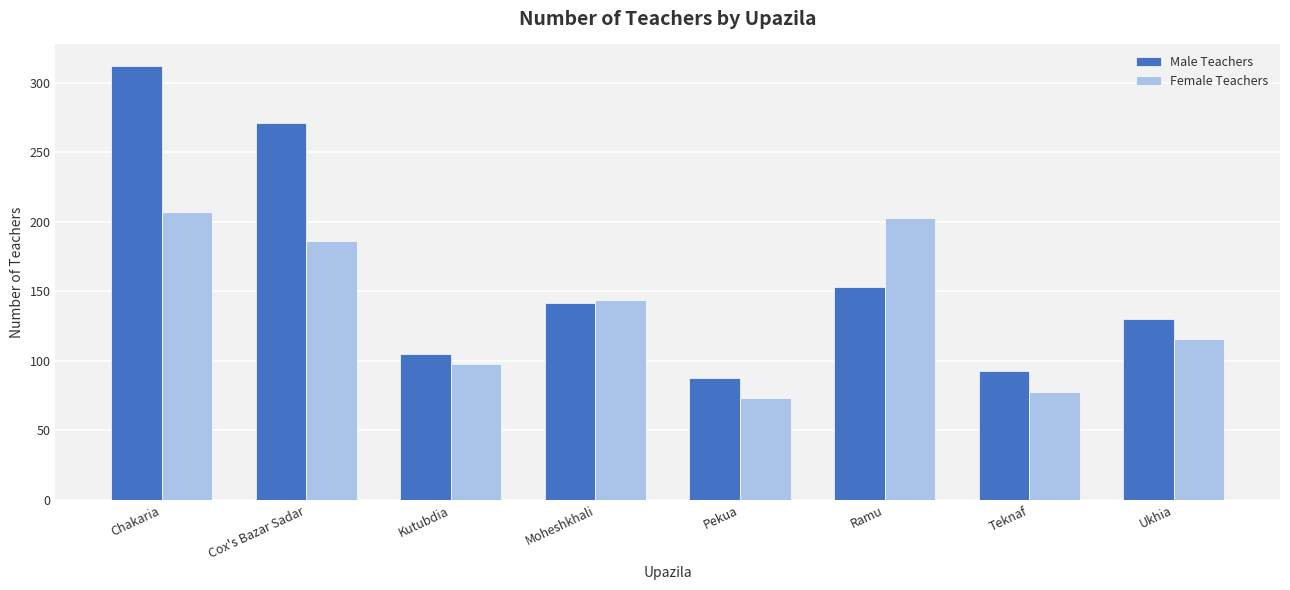

What is the average value of the Female Teachers series?

138